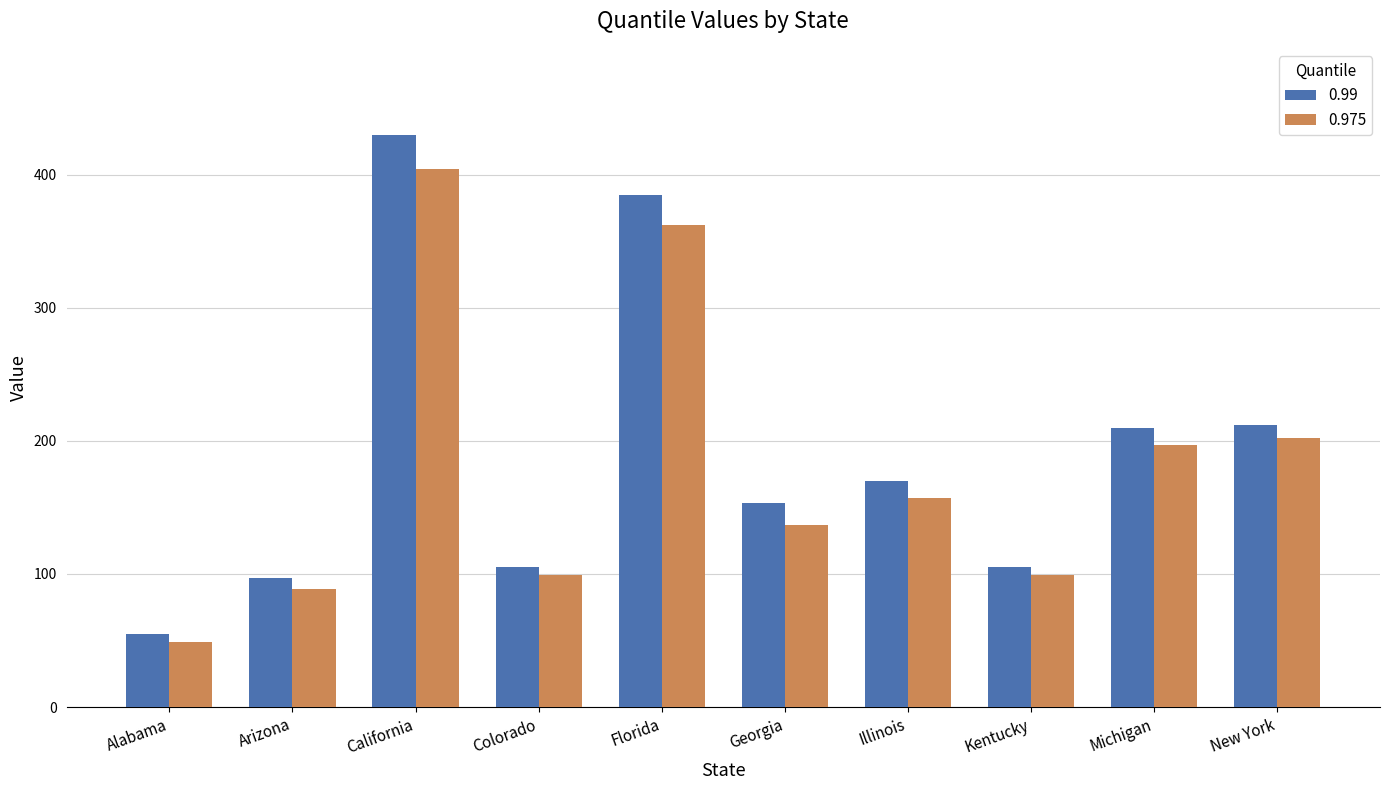

Which series changed the most between Kentucky and New York?

0.99